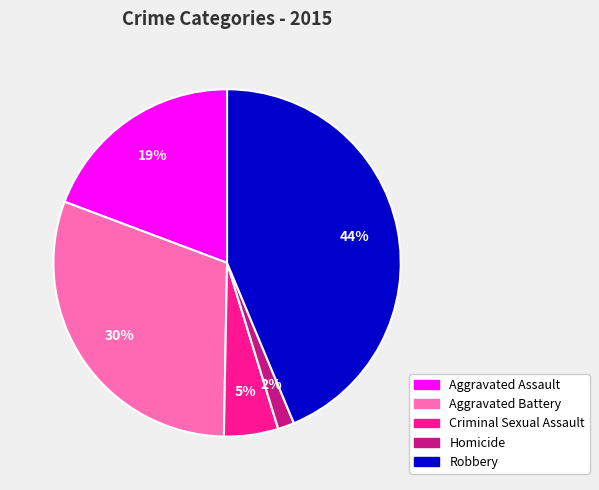

To the nearest percent, what percentage of the pie is Aggravated Assault?

19%